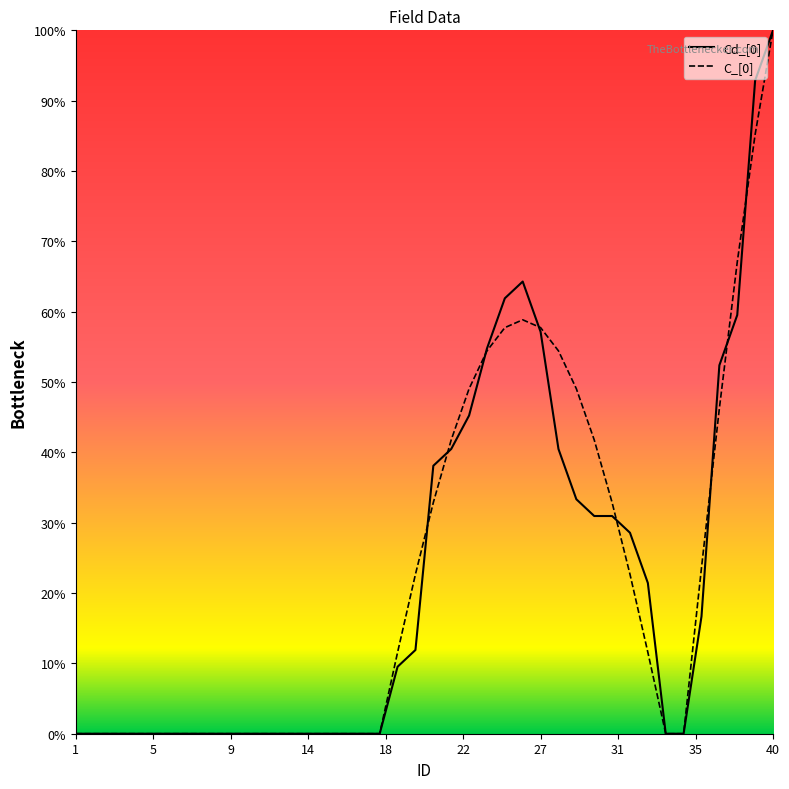

Which category has the lowest value in the Cd_[0] line series?

1